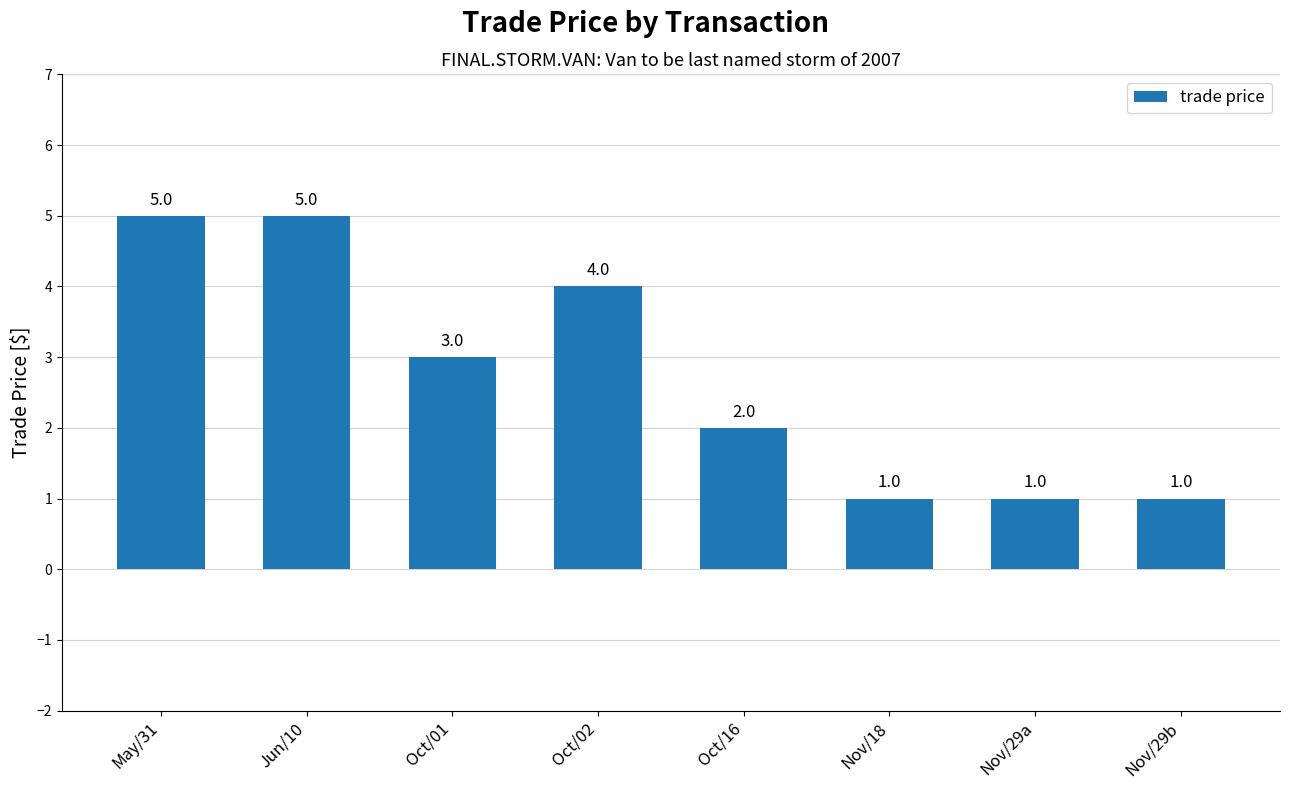

What is the label of the 4th bar from the left?

Oct/02